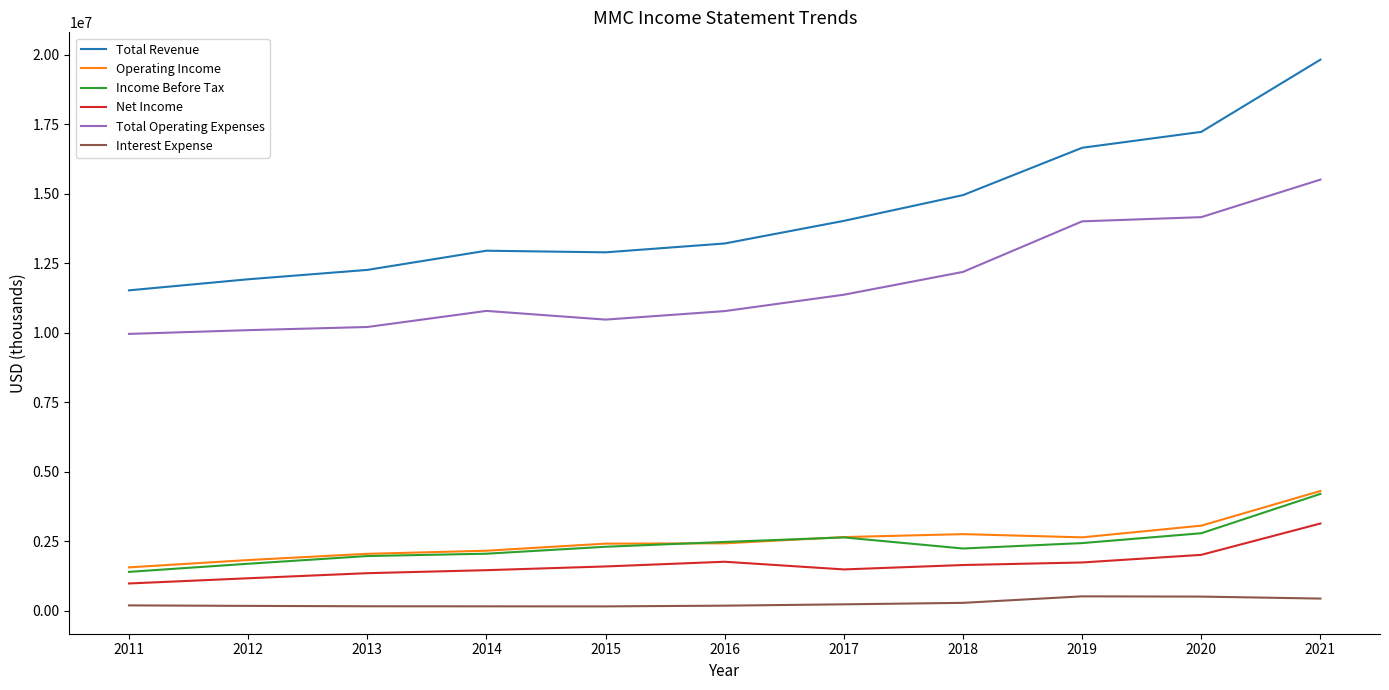

What is the spread (max minus min) of values at 2011?

11327000